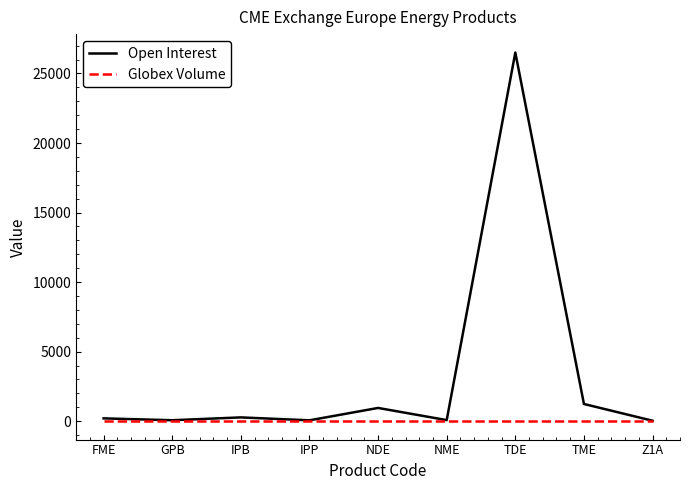

How many series are shown in this chart?

2